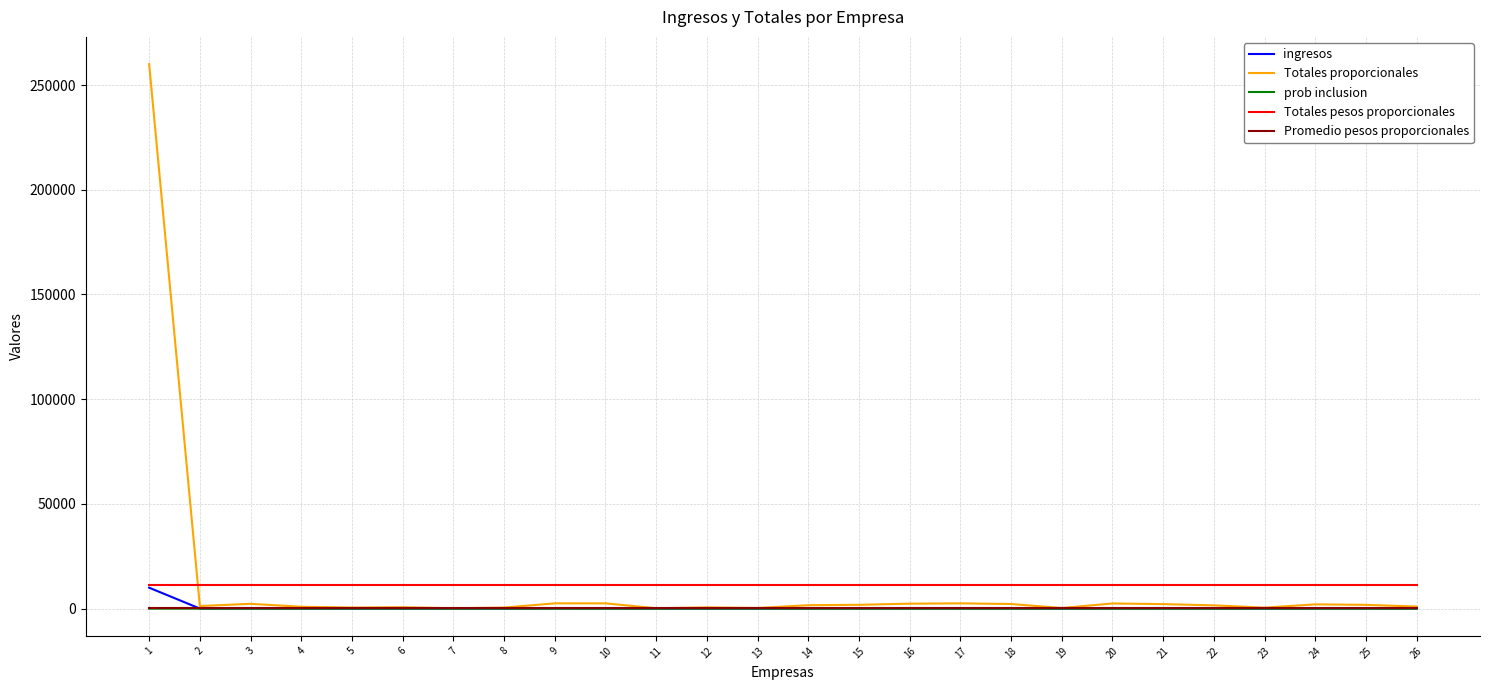

True or false: Totales pesos proporcionales and Totales proporcionales intersect in this chart.

True